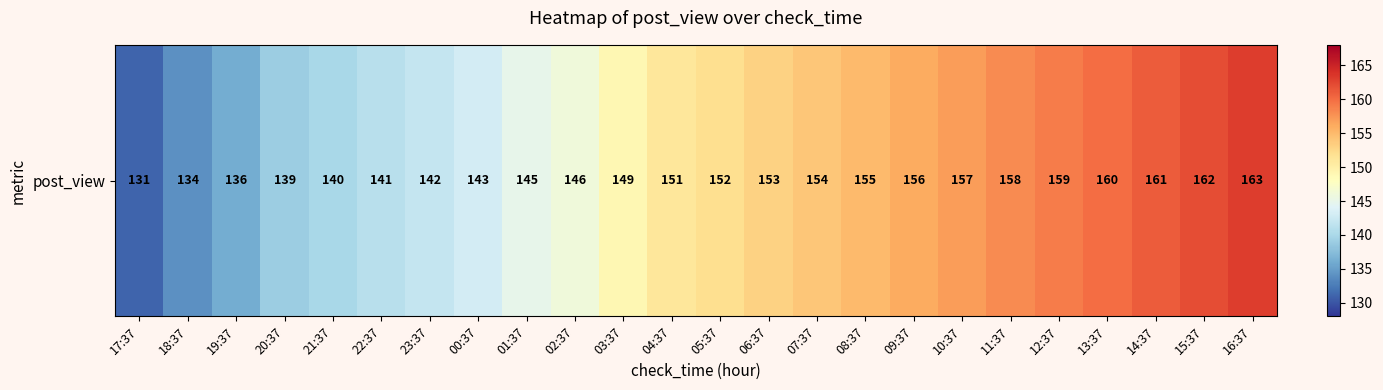

How many data points are above 152?

11